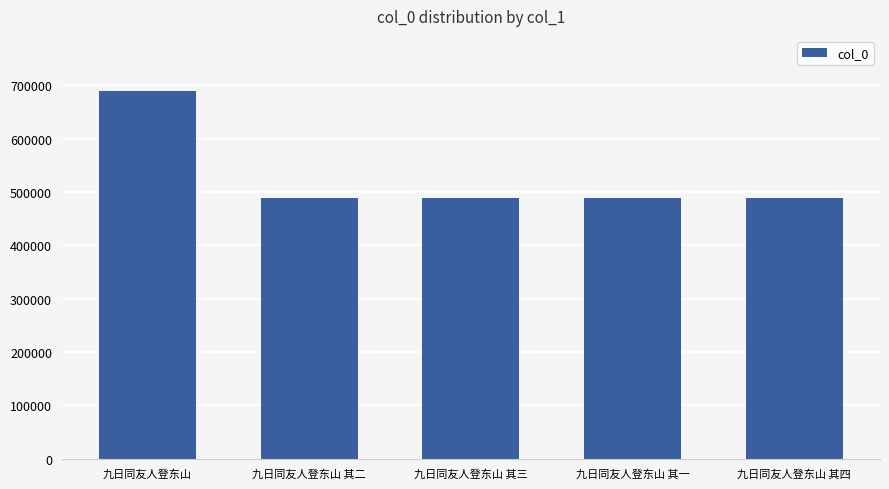

What is the value of the 2nd bar from the left?

488518